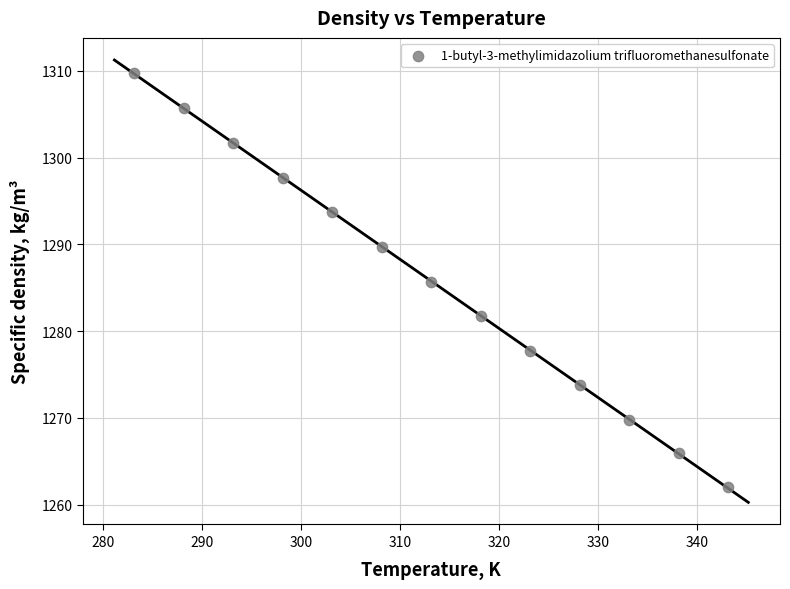

What Y value in the scatter plot is closest to 1285?

1285.7